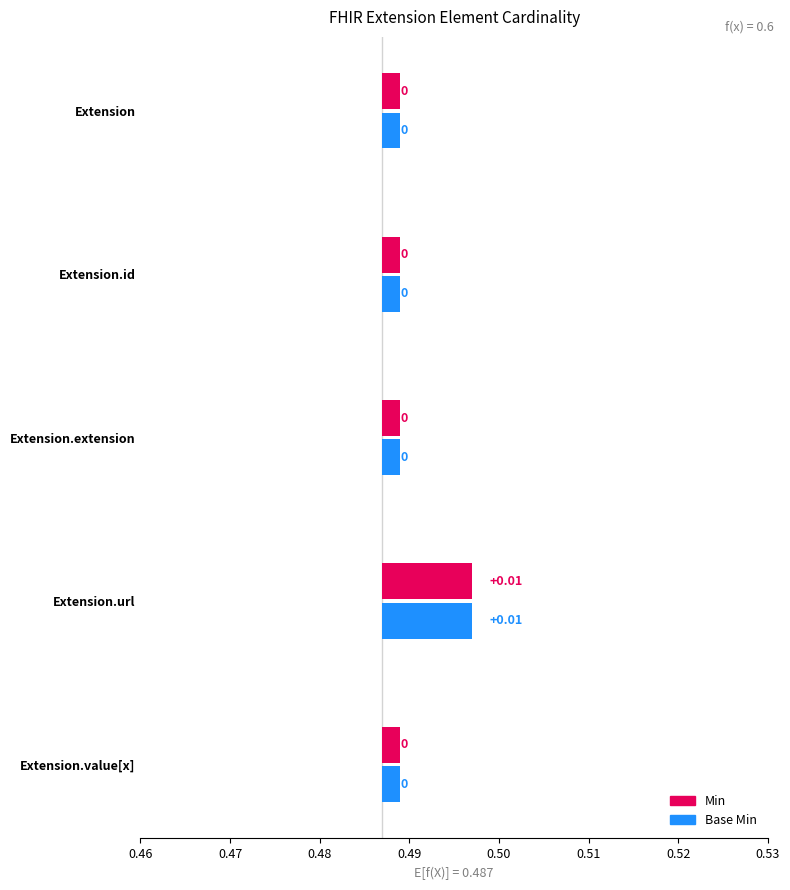

How many bars are there in total?

10